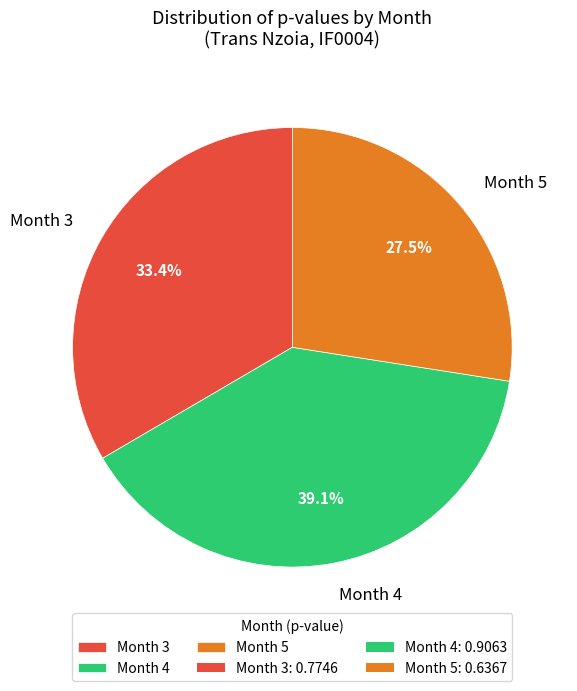

Which category has the smallest portion of the pie?

Month 5